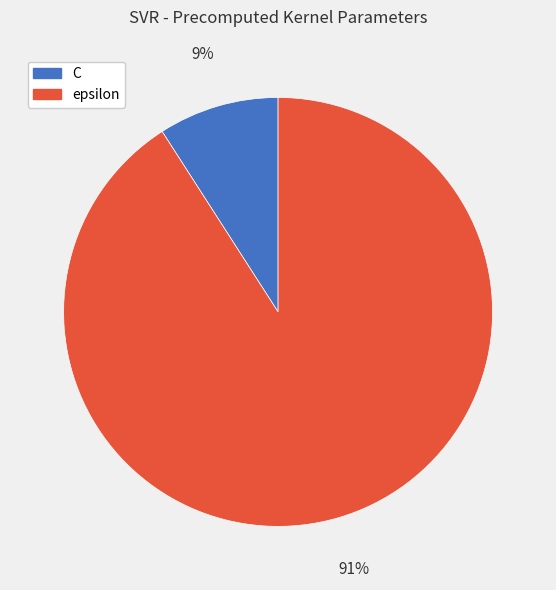

Between epsilon and C, which is larger?

epsilon